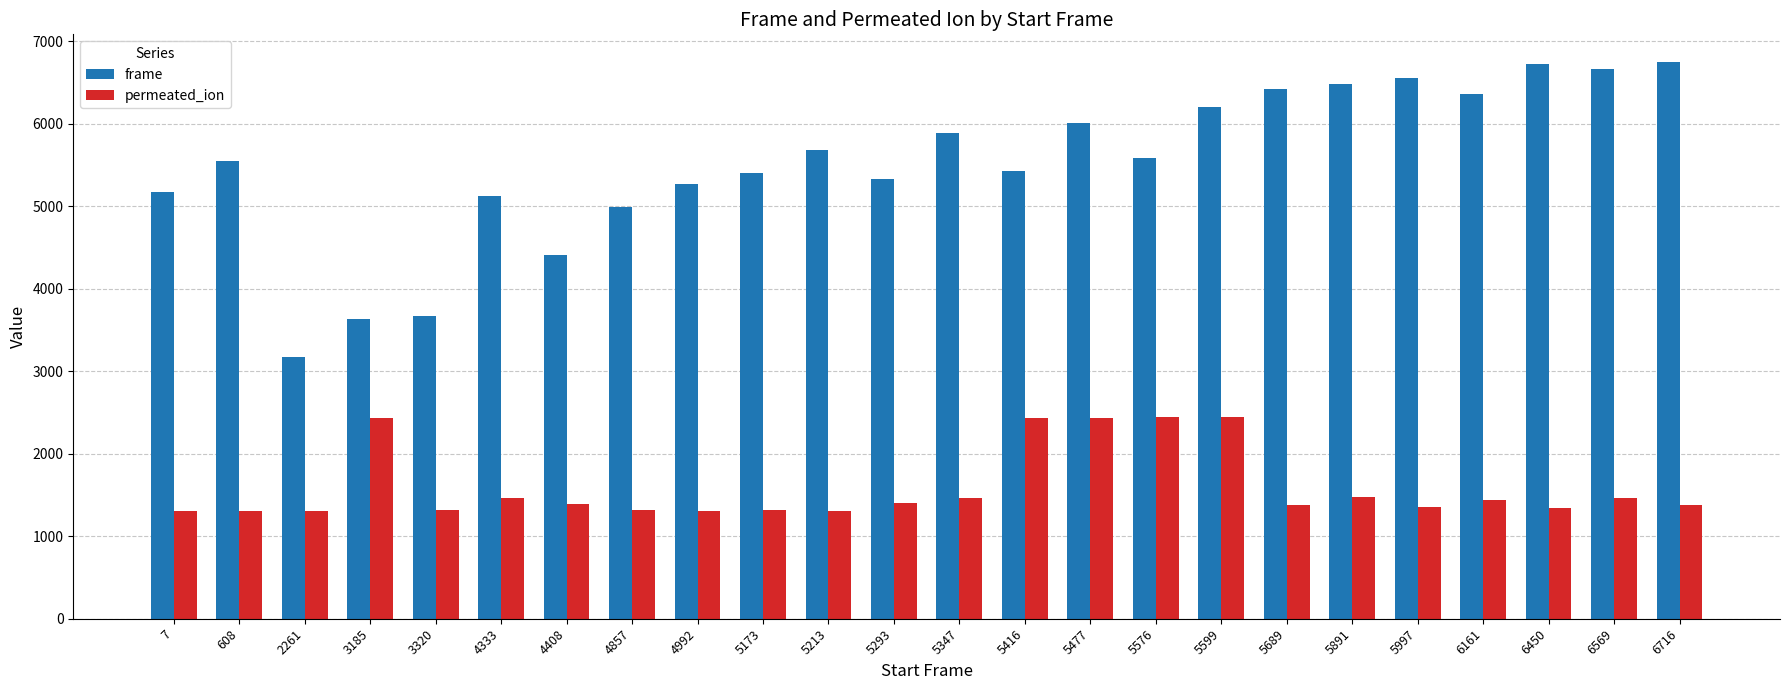

What is the difference between the second highest and minimum values in the frame series?

3556